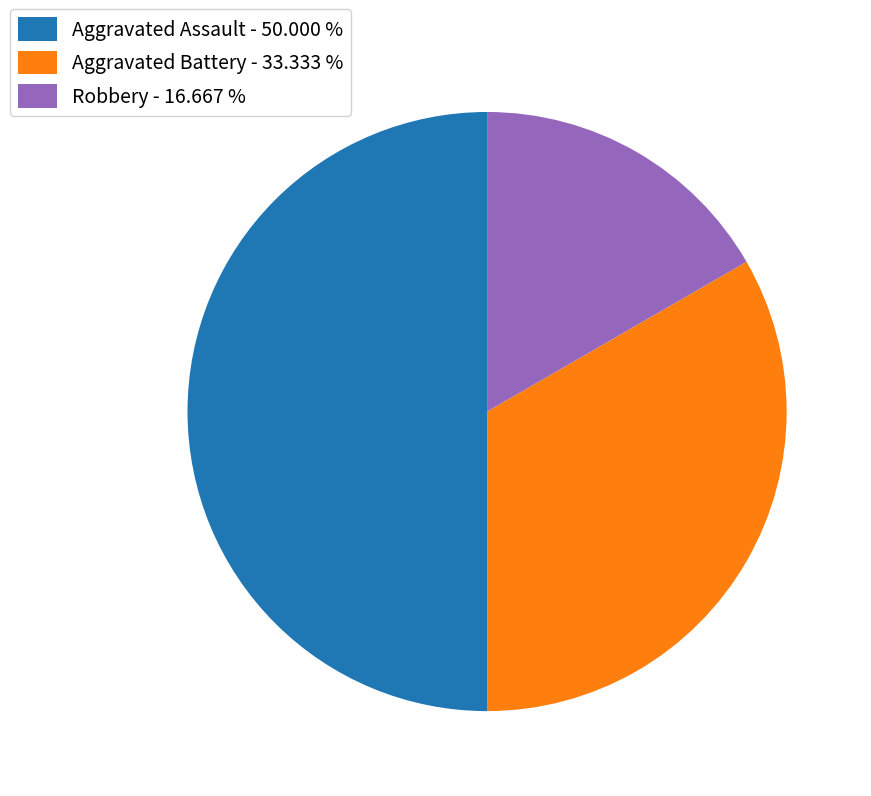

Do Aggravated Battery - 33.333 % and Aggravated Assault - 50.000 % together represent more than half of the pie?

Yes